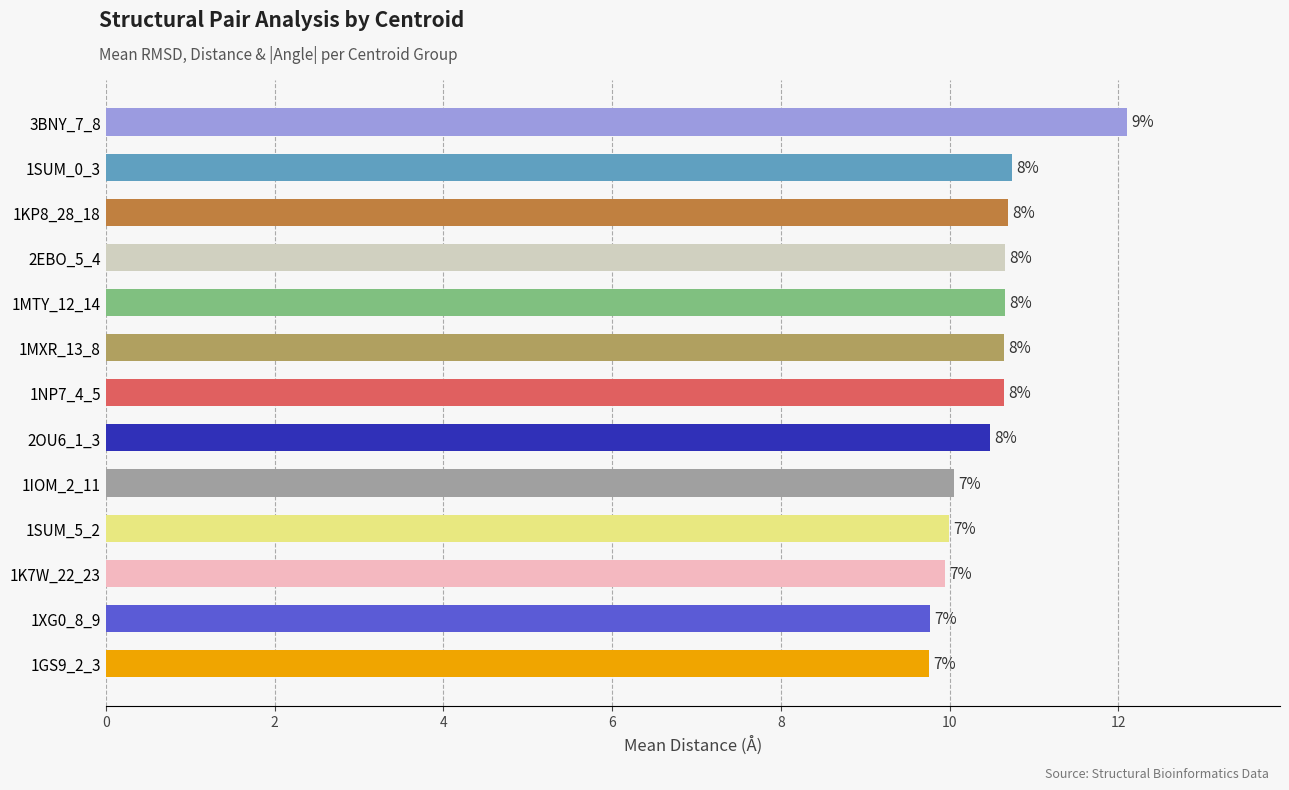

What is the maximum value shown in the chart?

12.1